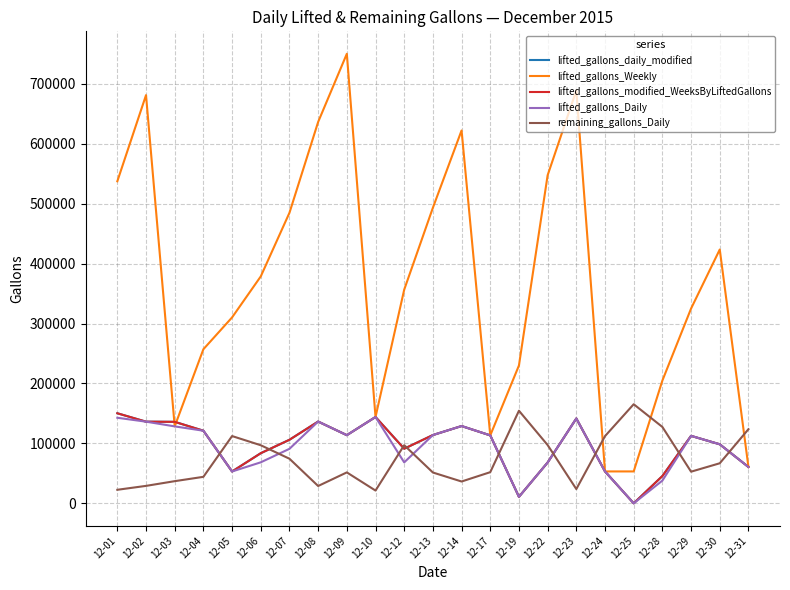

Which series ends up on top after the final intersection of remaining_gallons_Daily and lifted_gallons_modified_WeeksByLiftedGallons?

remaining_gallons_Daily